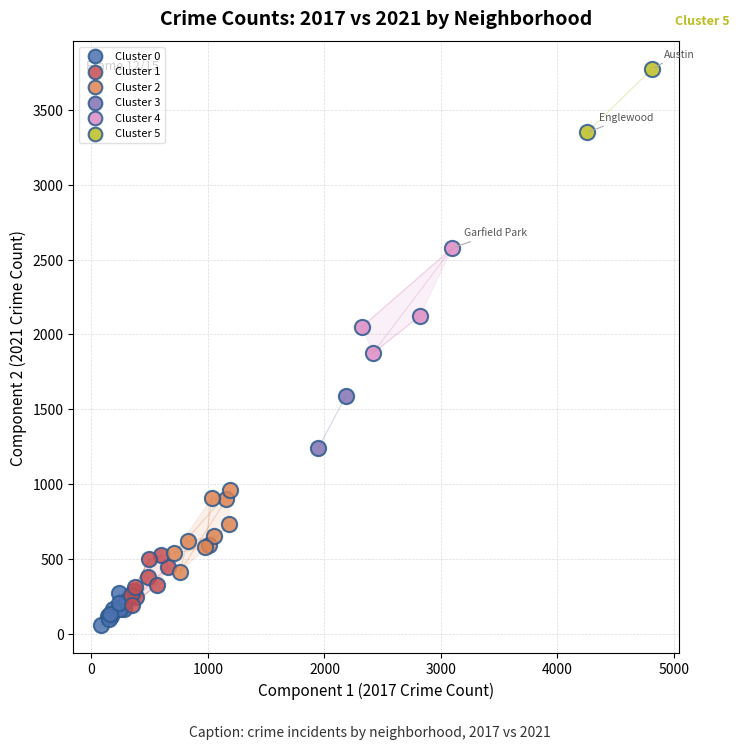

Which series contains the highest Y value?

Cluster 5